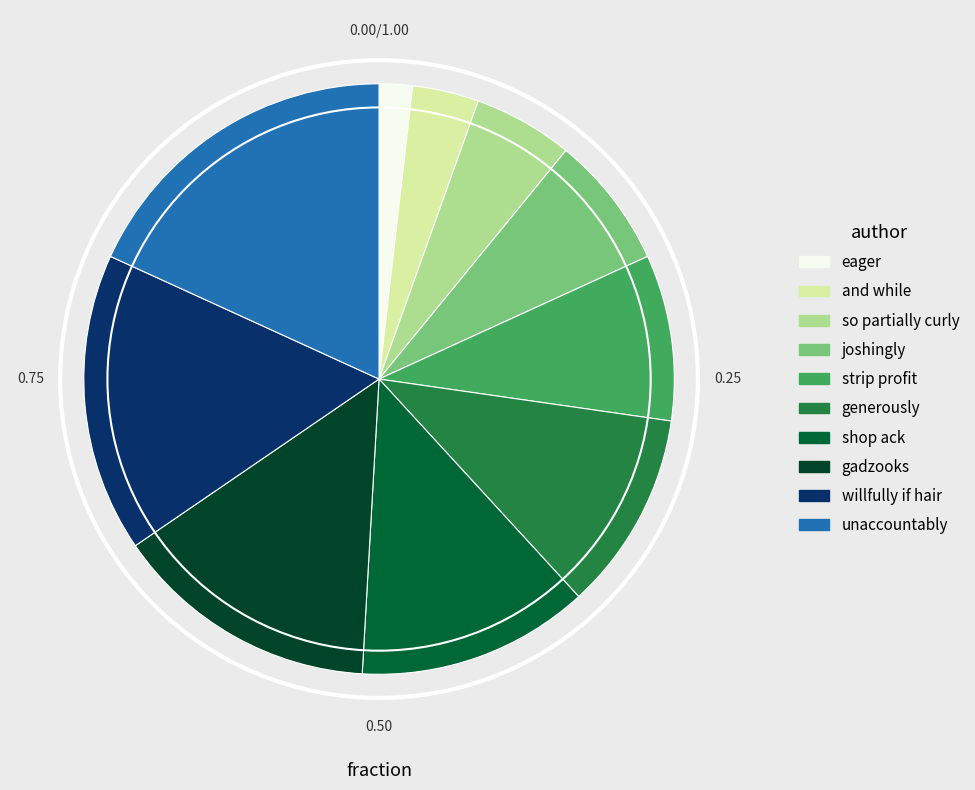

The strip profit slice represents 1% of the pie. True or false?

False